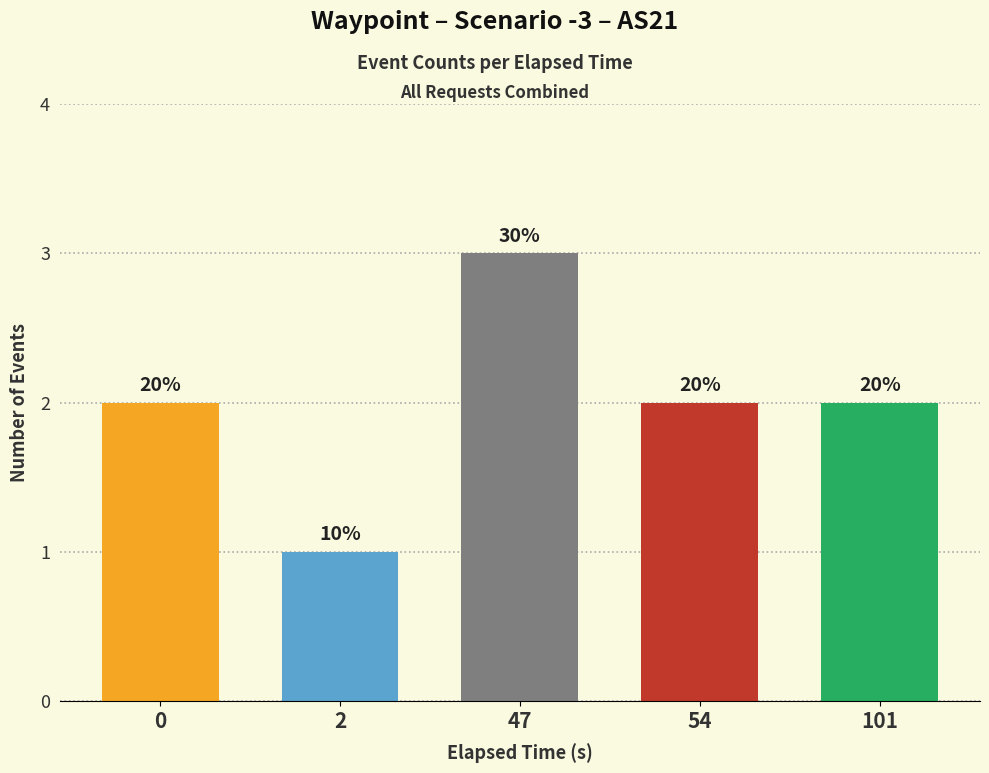

What is the difference between the maximum and minimum values?

2